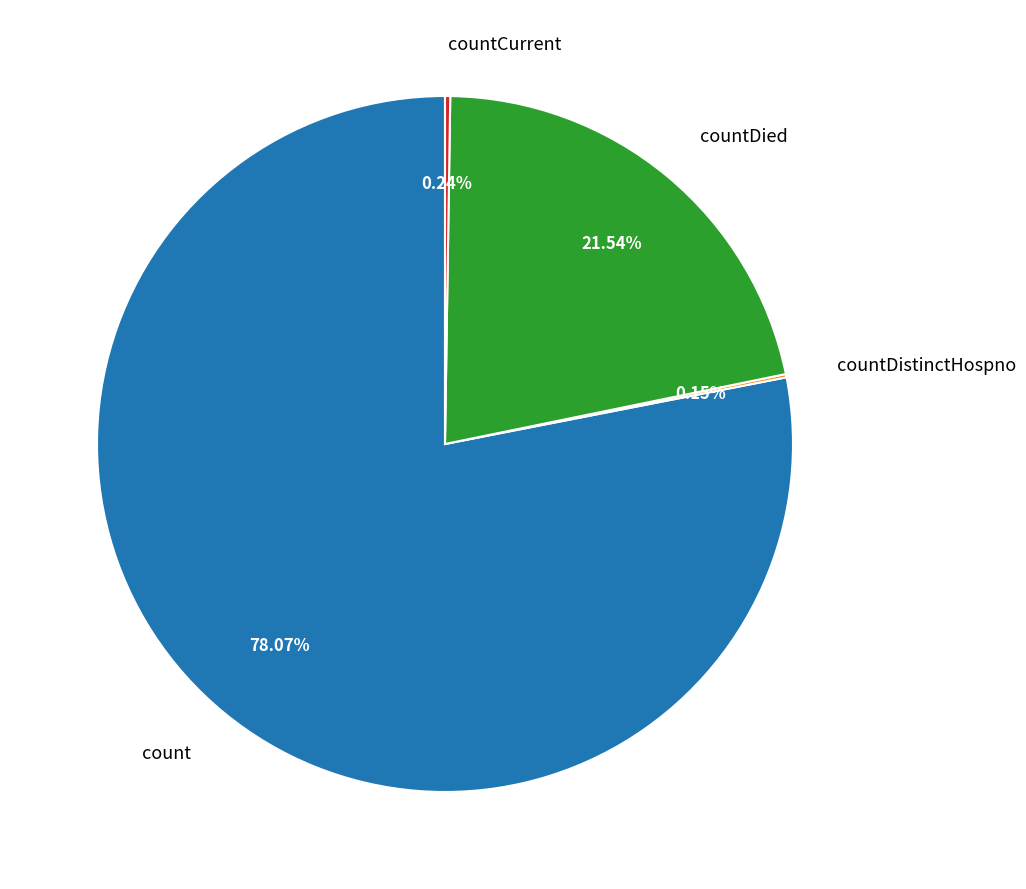

Which slice is the largest?

count